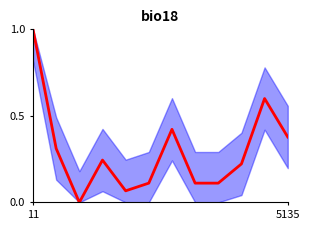

True or false: the data has more than 0 interior local peaks.

True